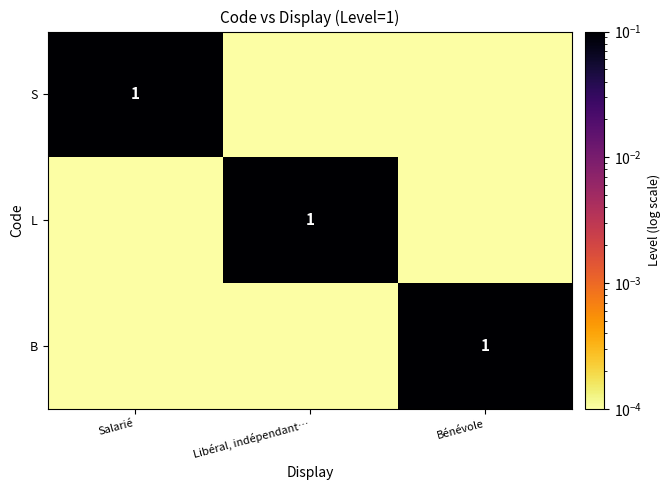

What is the sum of all S values?

1.0